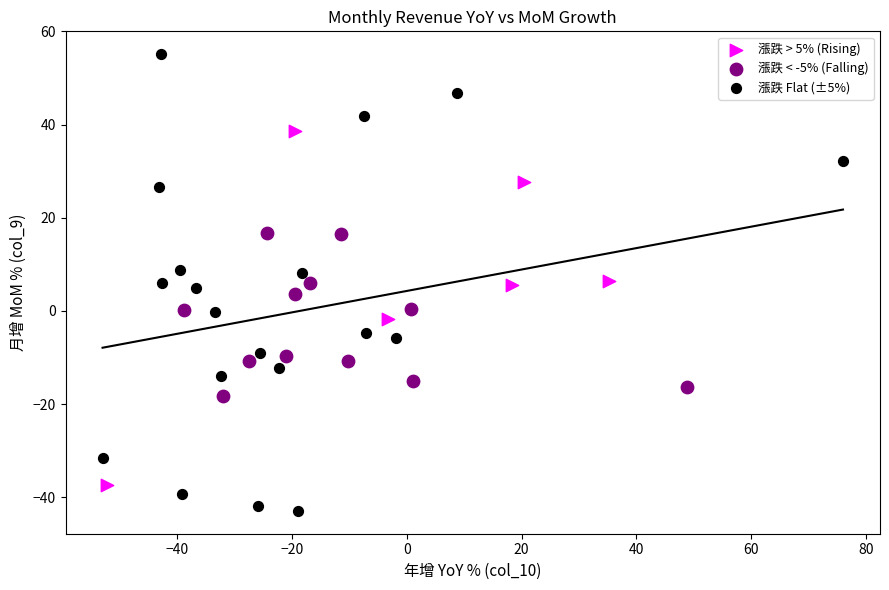

Which series reaches the minimum Y coordinate?

漲跌 Flat (±5%)